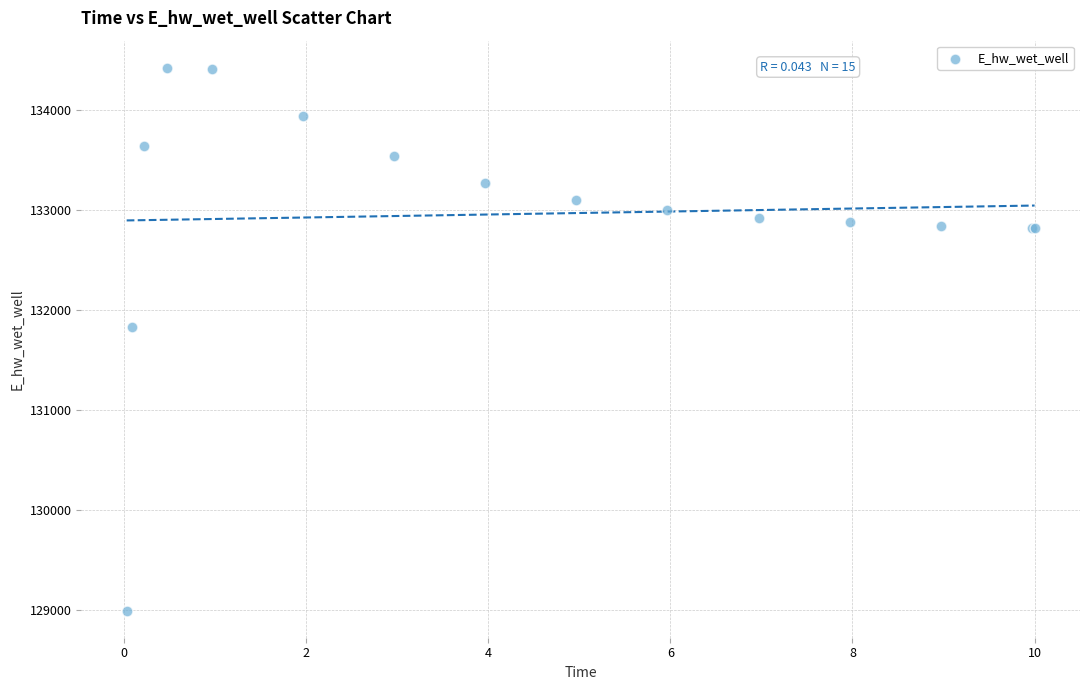

What Y value in the scatter plot is closest to 131706?

131823.9